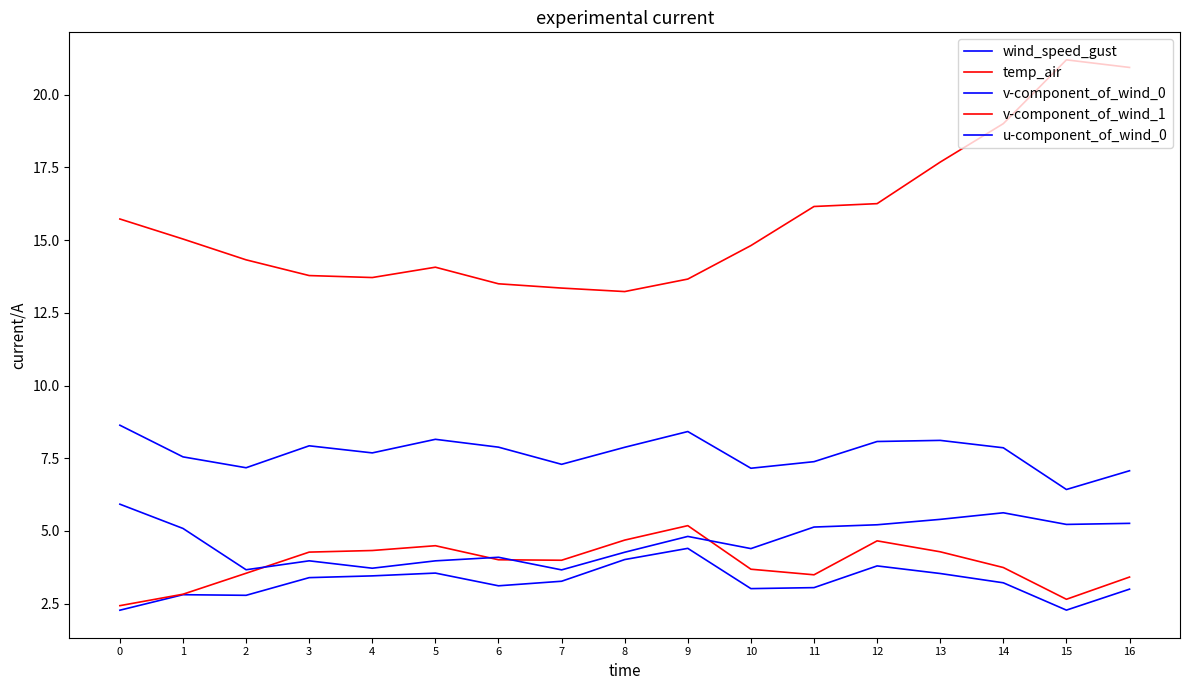

The value of wind_speed_gust at 5 is 8.2. True or false?

True